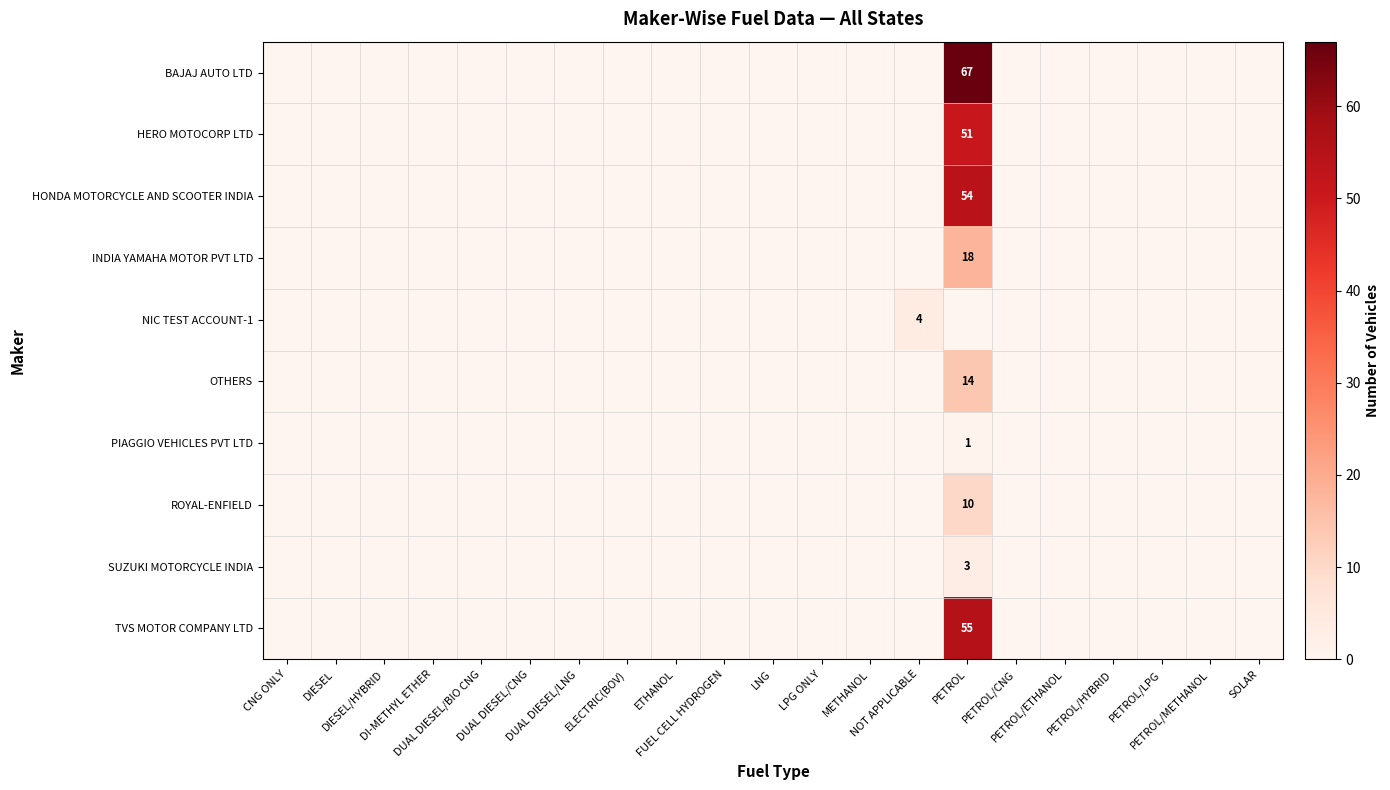

How many values in the PIAGGIO VEHICLES PVT LTD series exceed 0?

1